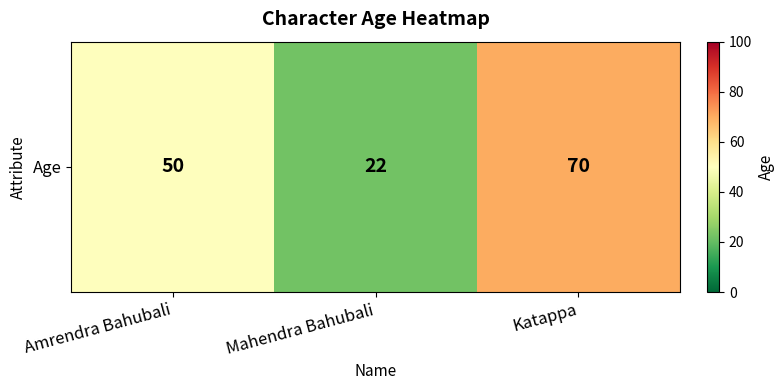

What is the maximum value shown in the chart?

70